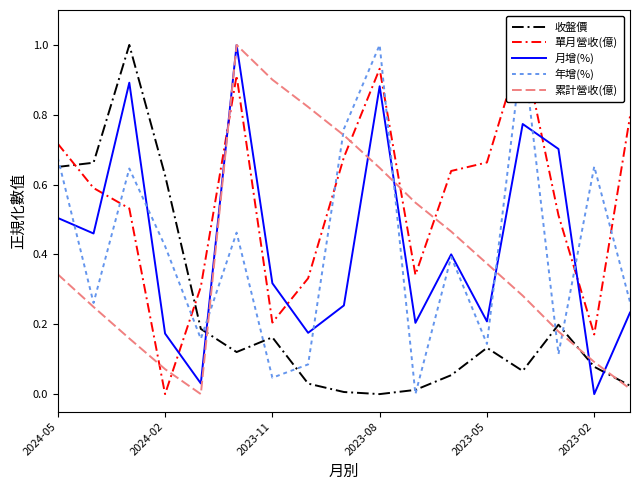

What is the difference between the second highest and second lowest values in the 單月營收(億) series?

0.8